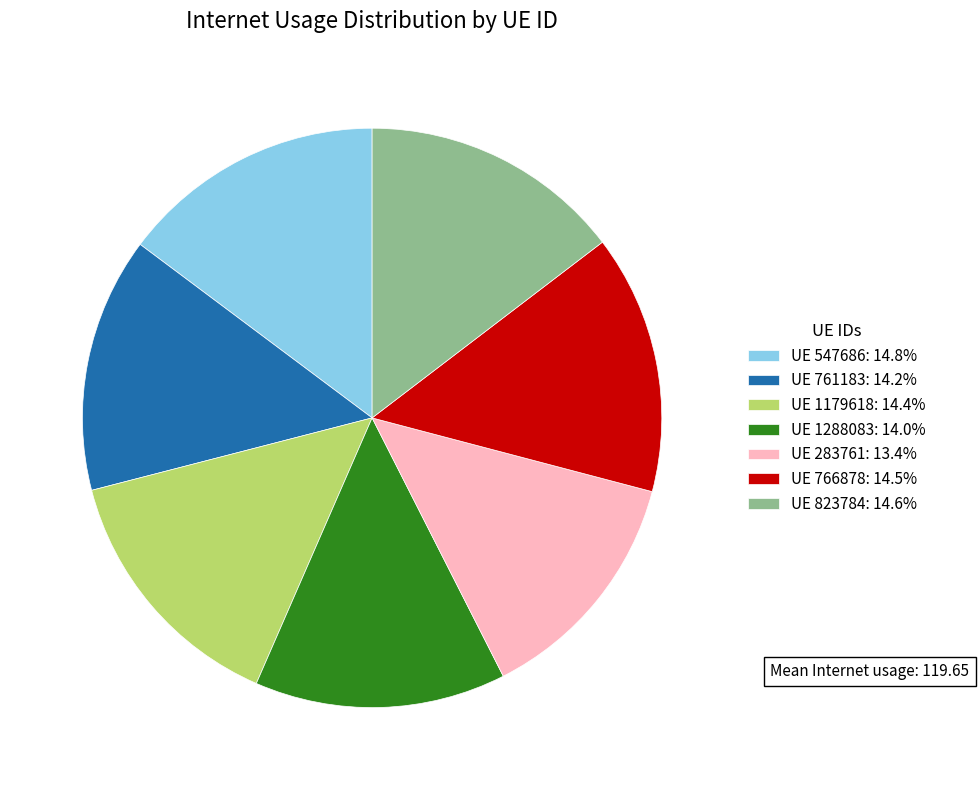

Is there any slice that represents more than half of the pie?

No